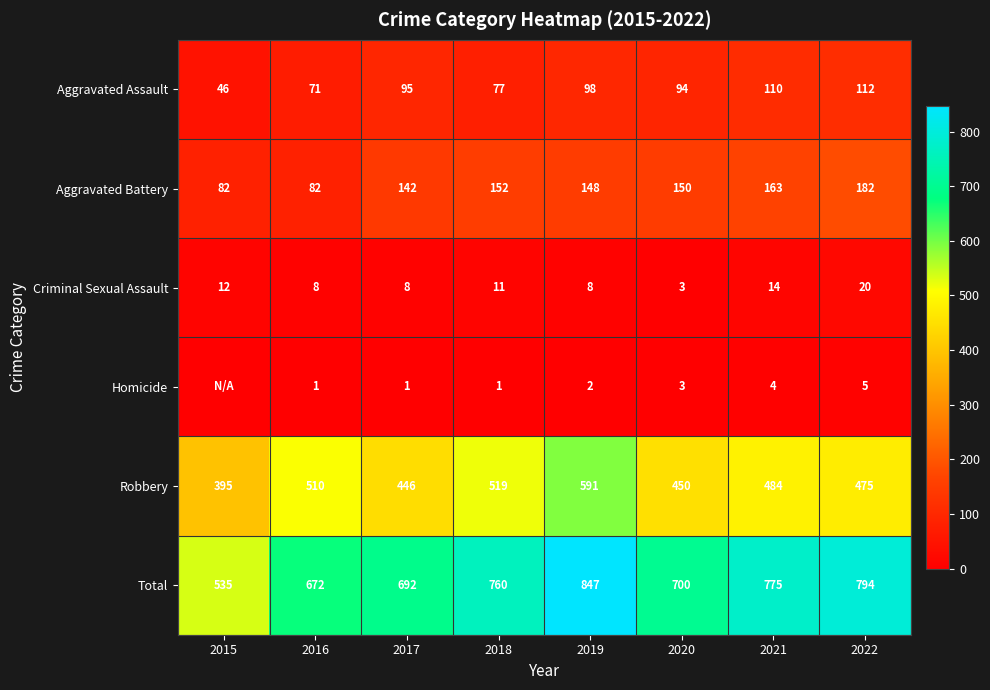

What is the average value of the Aggravated Battery series?

138